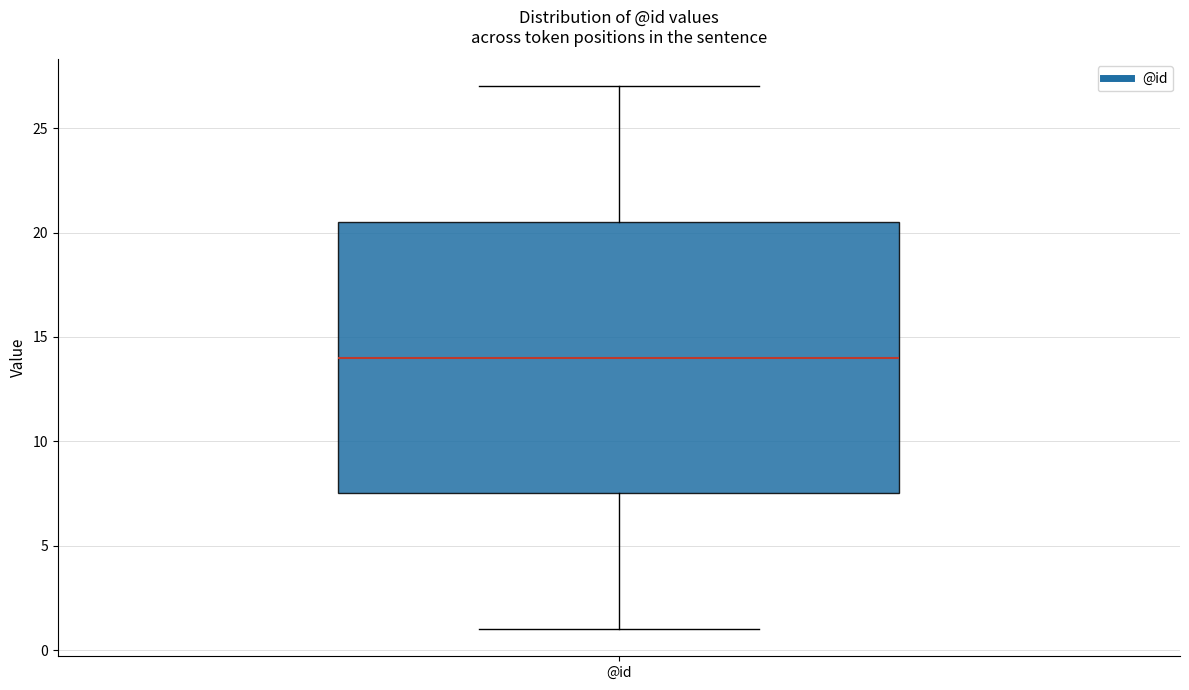

Transcribe this box plot: give where the median line is, the range the box spans, and where the two whiskers end, as read against the y-axis. The values are not printed on the chart, so give them approximately, as read against the axis.

median 14.0, box 7.5 to 20.5, whiskers 1.0 to 27.0